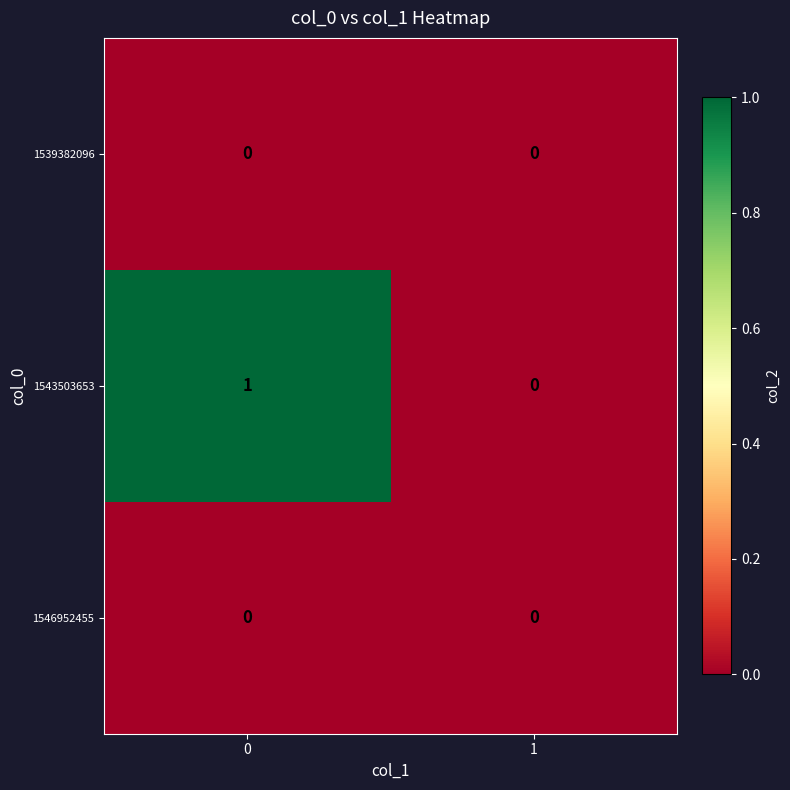

Which series has the widest spread of values?

1543503653